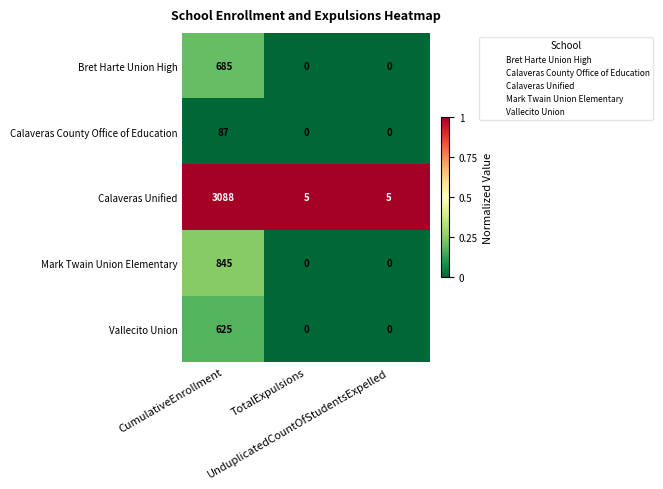

Rank the series at CumulativeEnrollment from highest to lowest value.

Calaveras Unified, Mark Twain Union Elementary, Bret Harte Union High, Vallecito Union, Calaveras County Office of Education